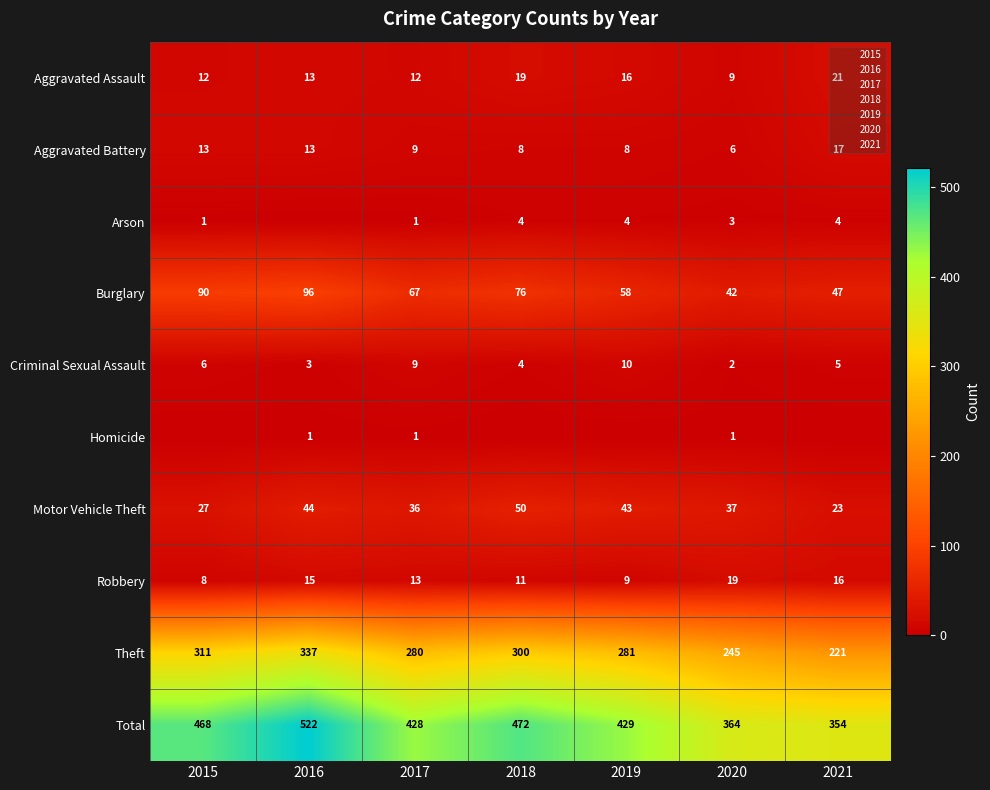

What is the average value of the Aggravated Battery series?

11